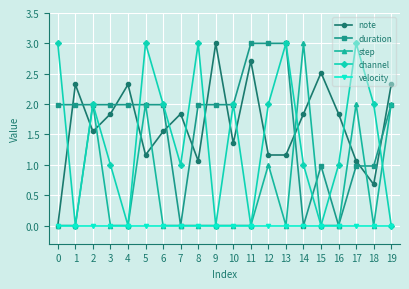

True or false: note and duration cross at least once.

True